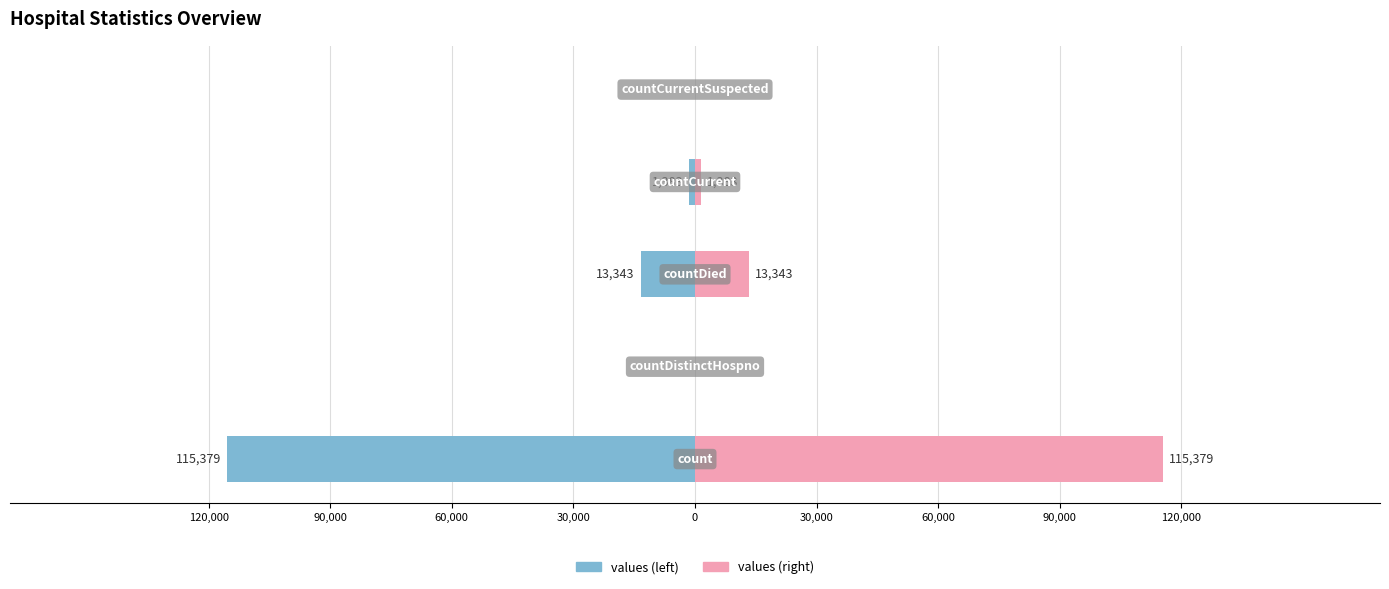

What is the change in value from count to countDied?

-102036